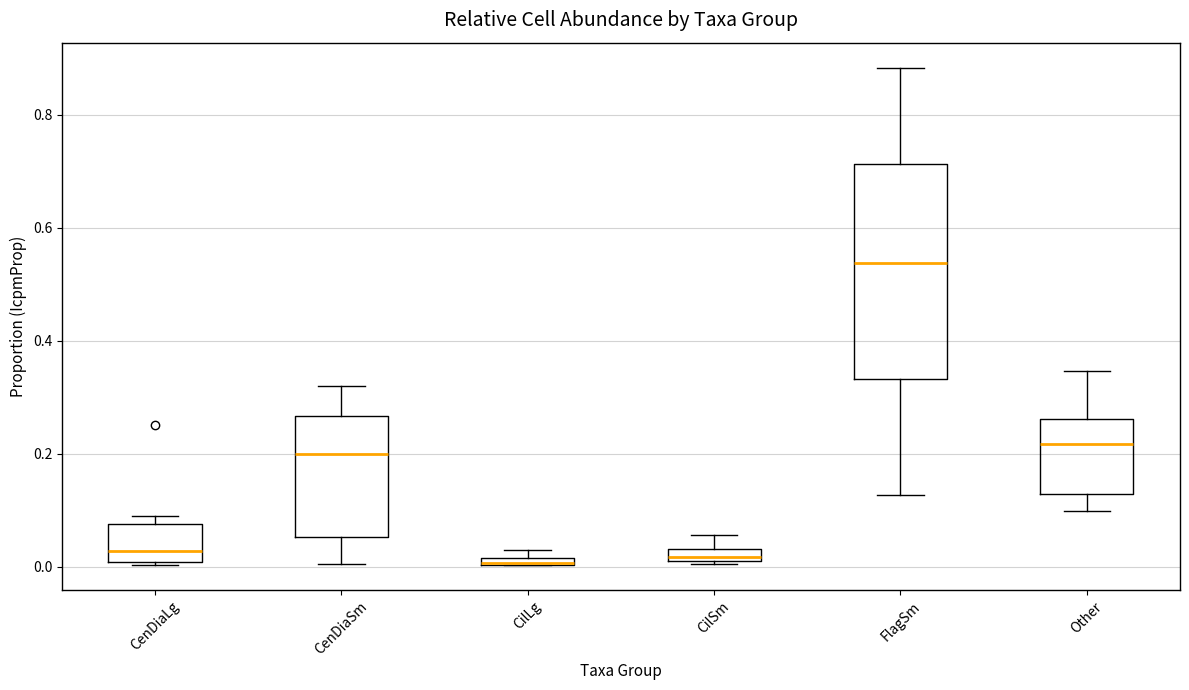

Where does the lower whisker of the box for CenDiaSm end on the y-axis? The values are not printed on the chart, so give them approximately, as read against the axis.

0.00